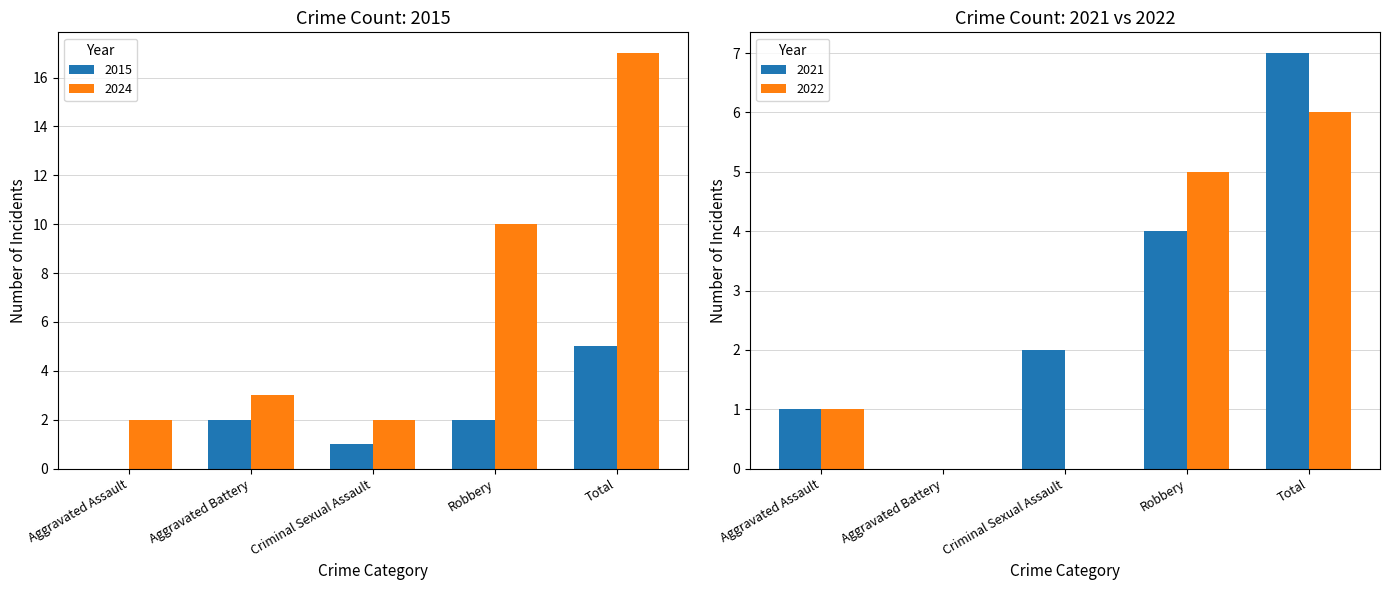

What is the sum of all 2024 values?

34